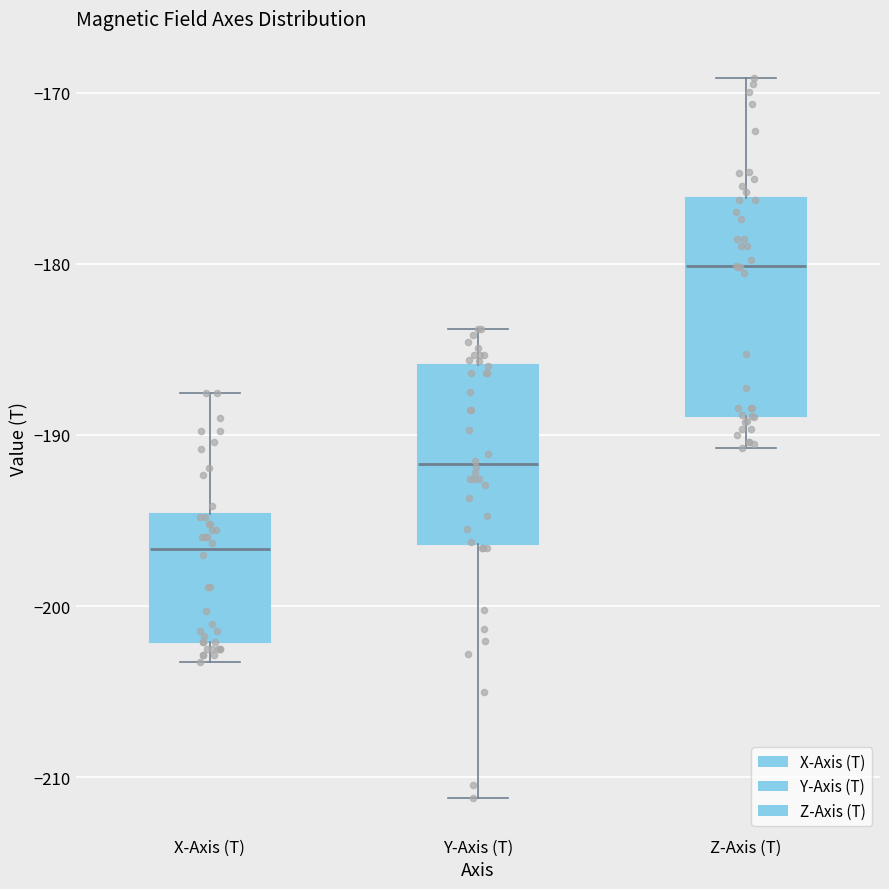

Which box is the tallest, from its lower edge to its upper edge?

Z-Axis (T)